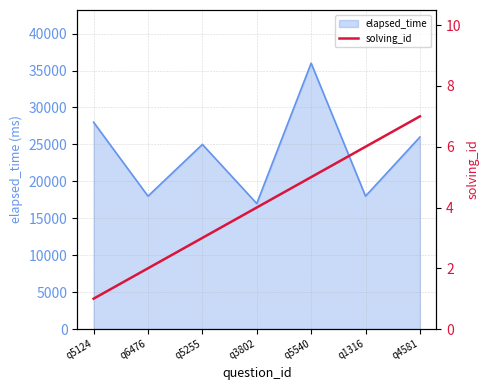

True or false: the data has more than 2 interior local peaks.

False